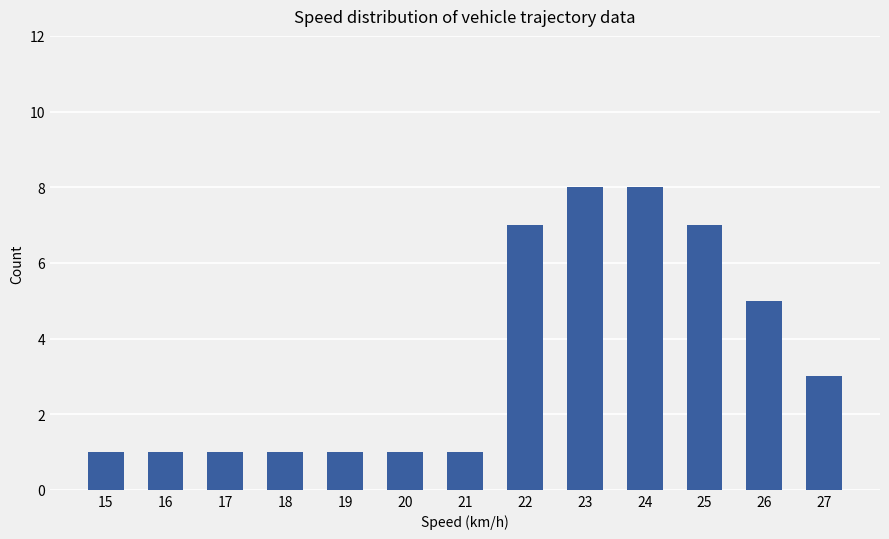

What is the sum of all values?

45